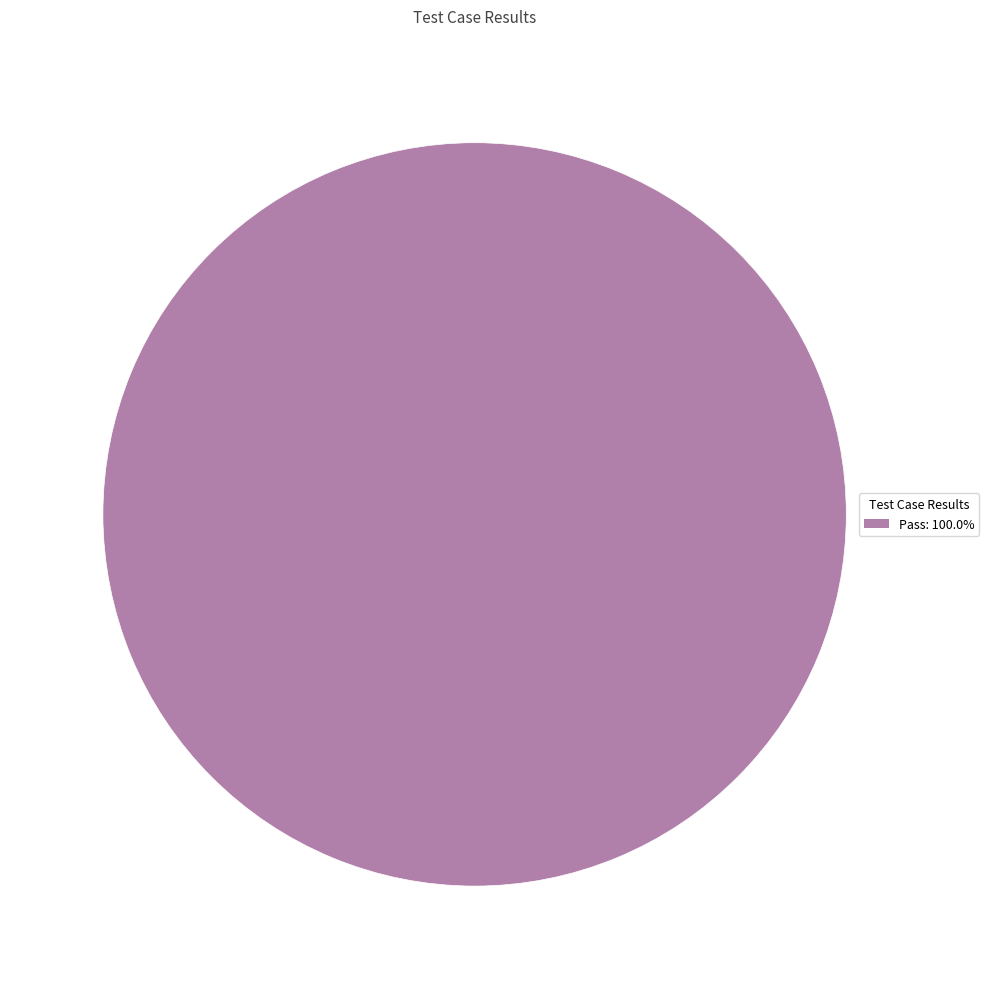

How many slices are in this pie chart?

1